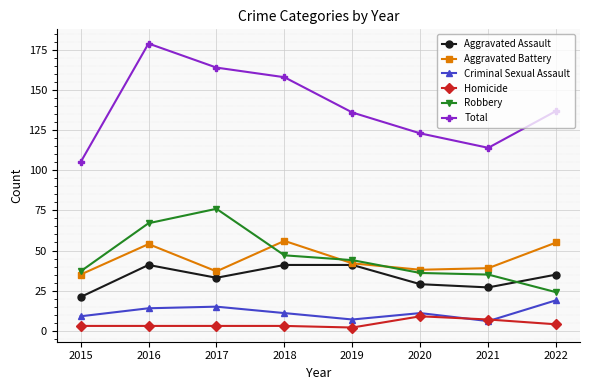

Count the number of categories in the chart.

8